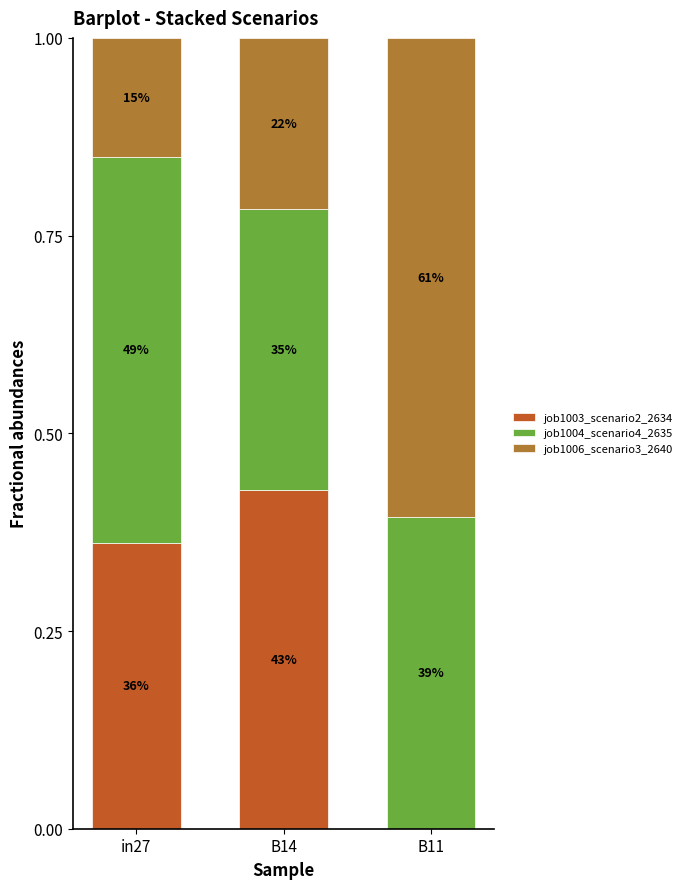

What are all the series names shown in the legend?

job1003_scenario2_2634, job1004_scenario4_2635, job1006_scenario3_2640